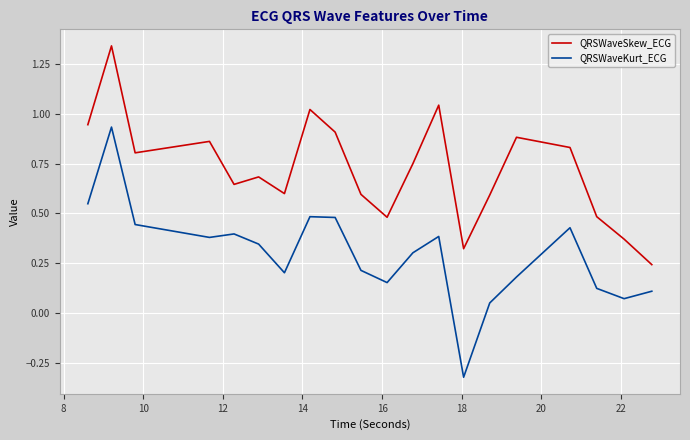

True or false: QRSWaveKurt_ECG and QRSWaveSkew_ECG cross at least once.

False